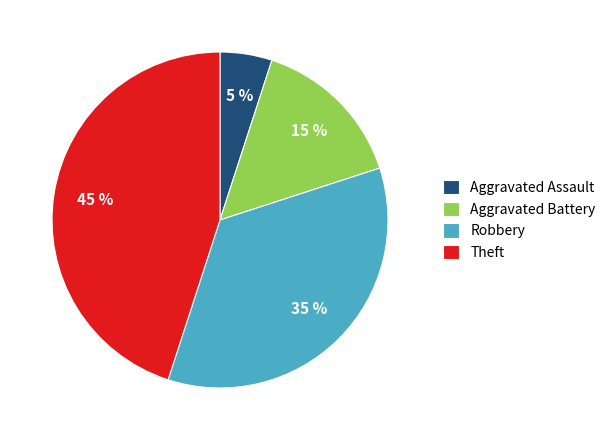

Does Robbery represent more than half of the total?

No